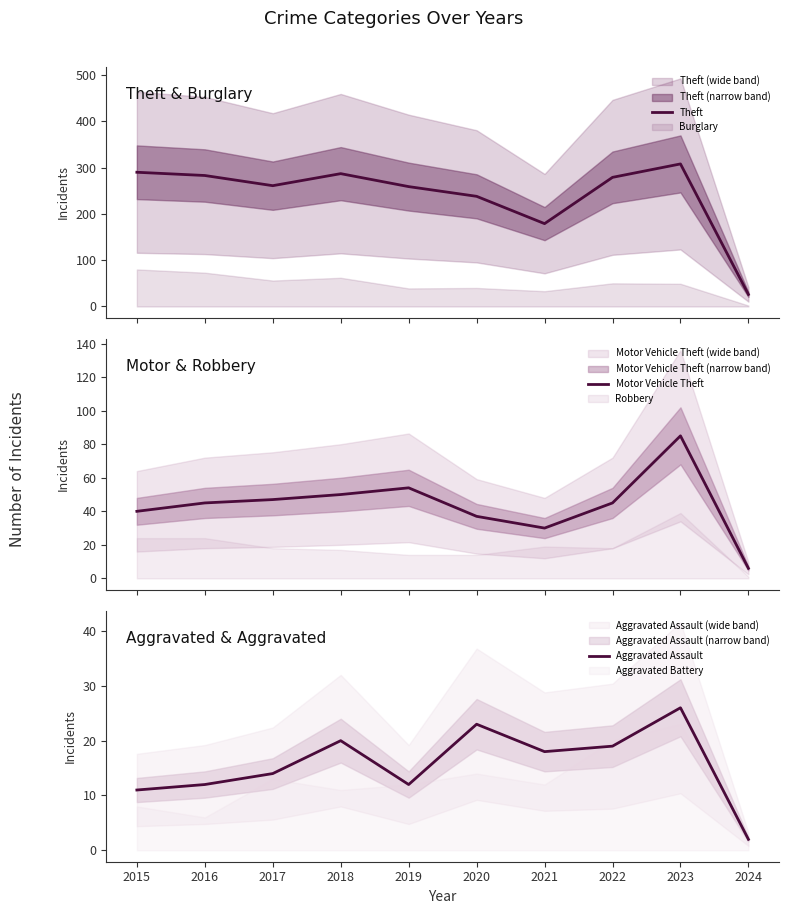

True or false: Theft and Motor Vehicle Theft cross at least once.

False